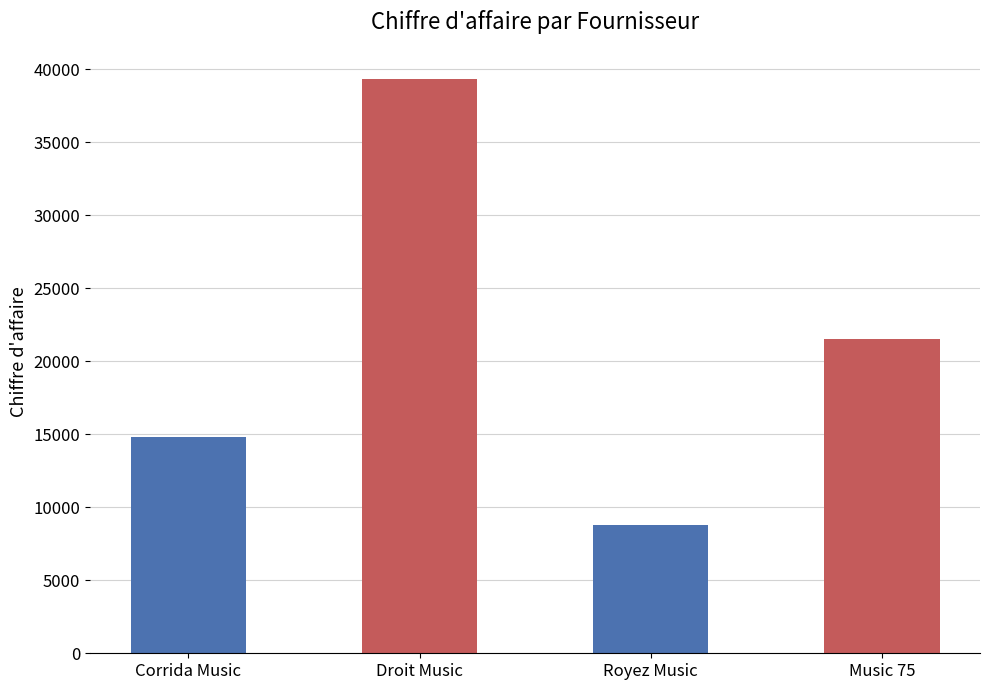

Where is the data nearest to the value 24066?

Music 75